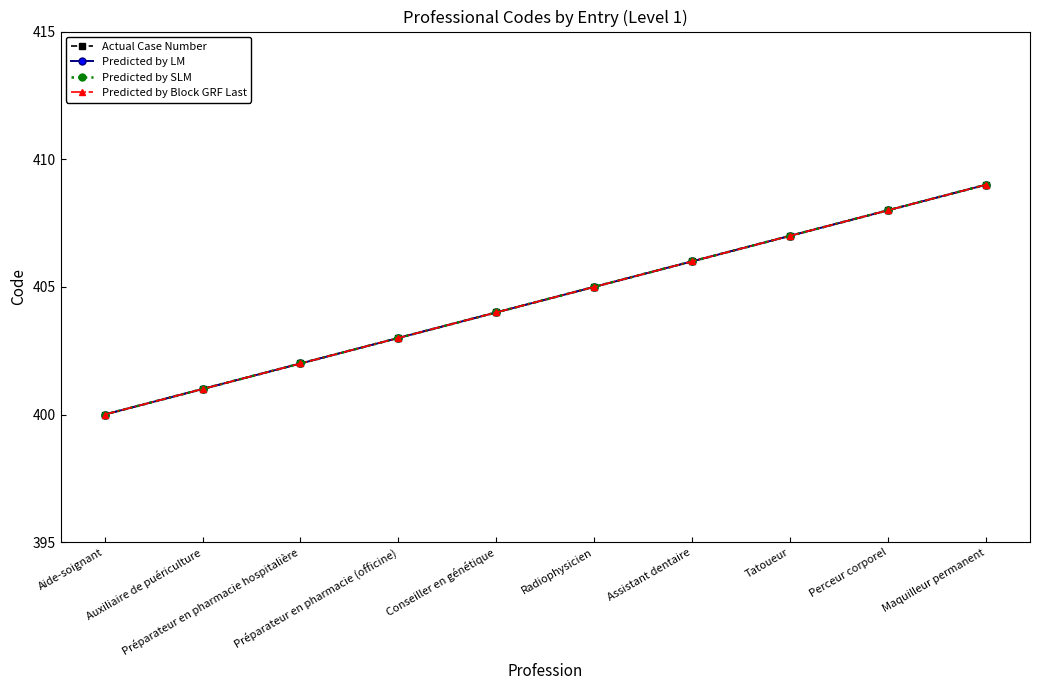

What is the sum of the Predicted by SLM values at Conseiller en génétique and Radiophysicien?

809